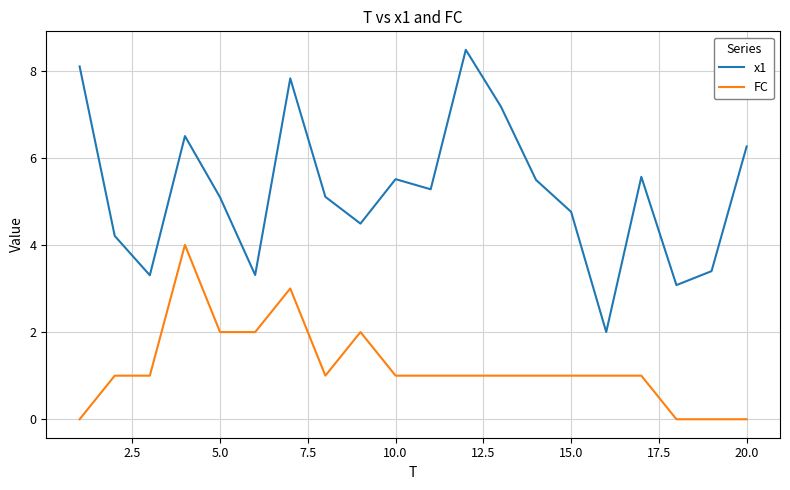

Which series has the largest range (max minus min)?

x1